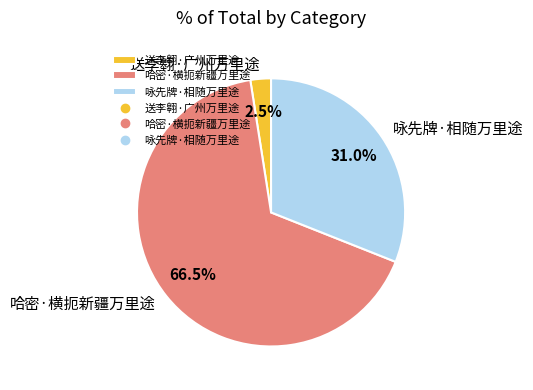

Is there any slice that represents more than half of the pie?

Yes